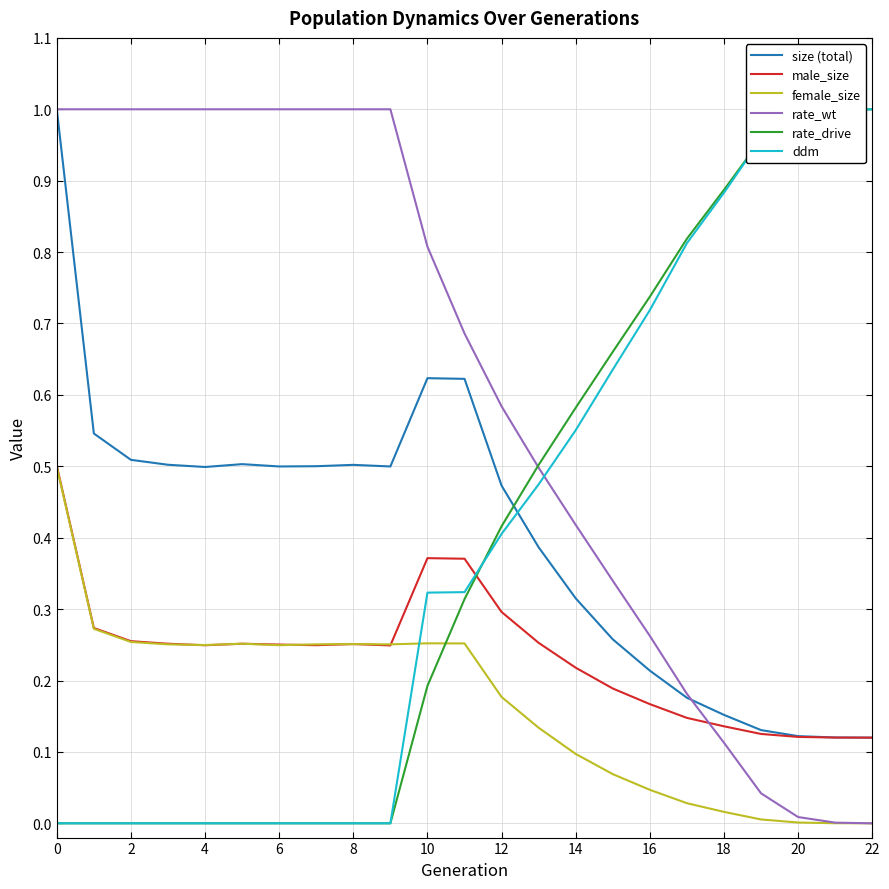

How many intersections are there between size (total) and ddm?

1